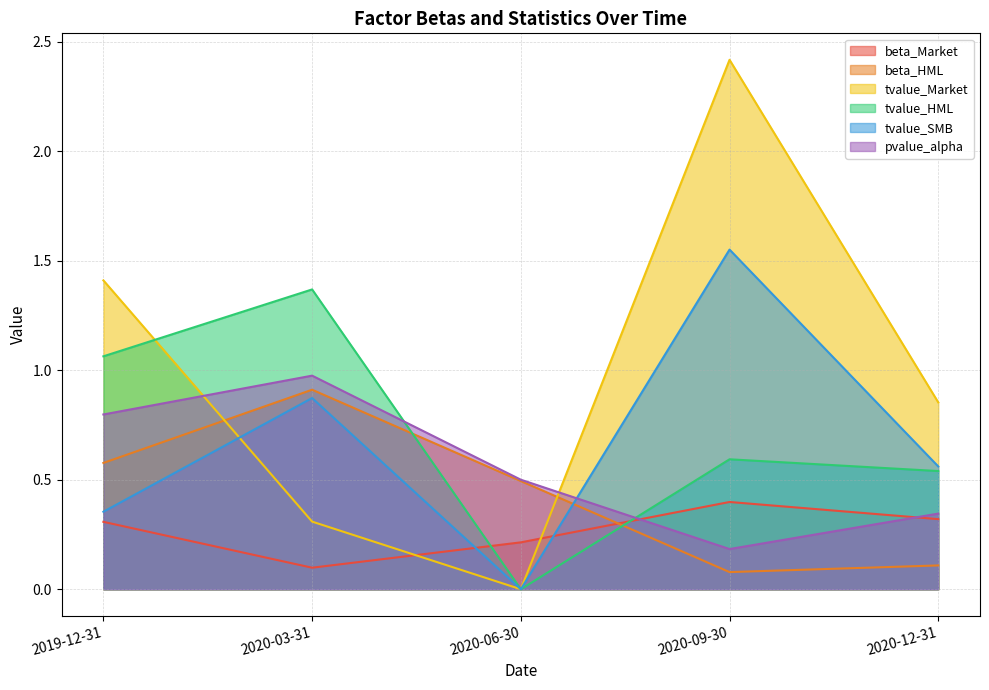

Which series changed the most between 2020-06-30 and 2020-12-31?

tvalue_Market